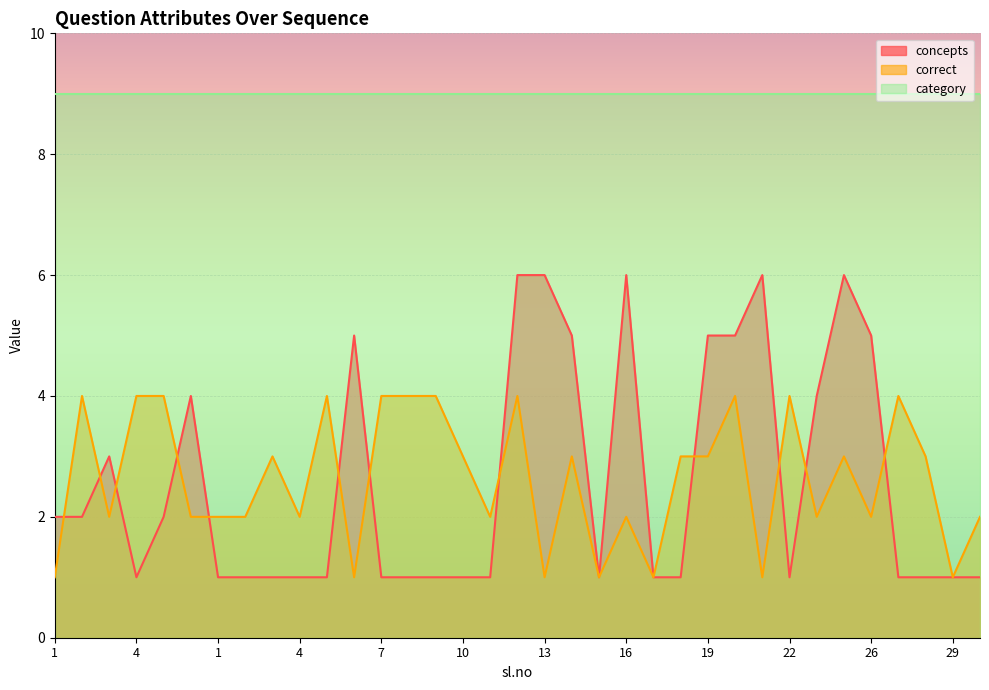

What is the average value of the concepts series?

3